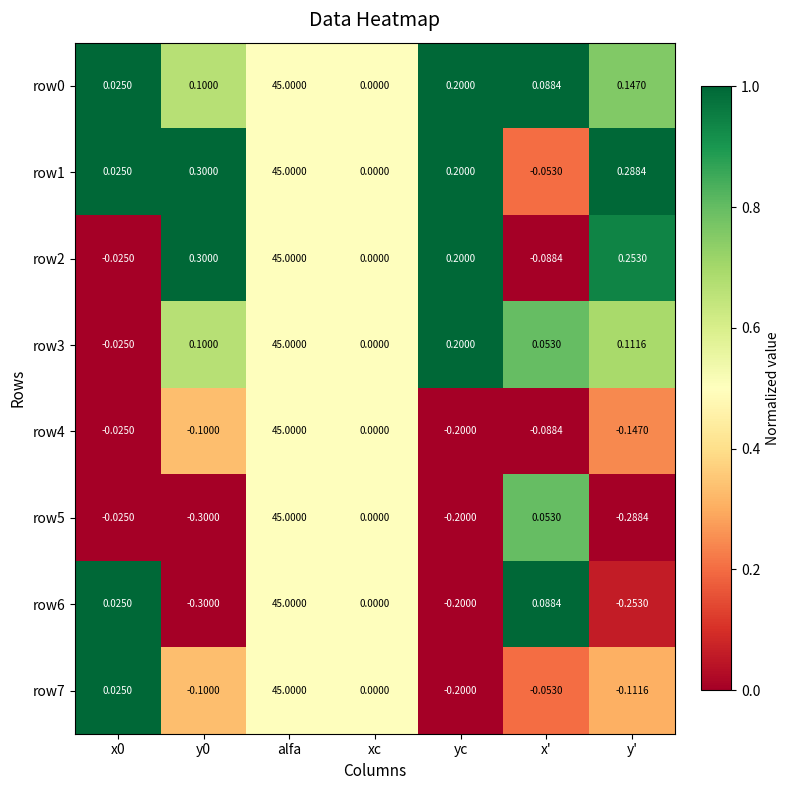

At which category is the sum across all series the highest?

alfa